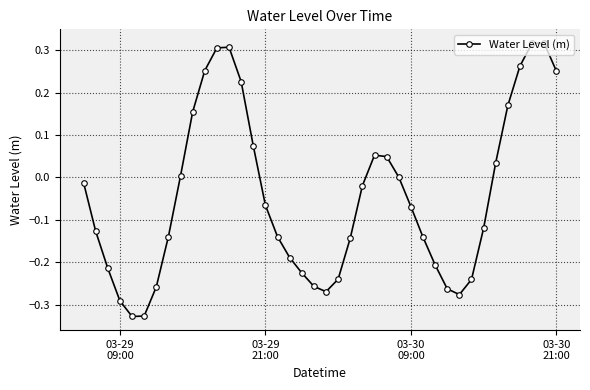

What is the difference between the maximum and second lowest values?

0.6